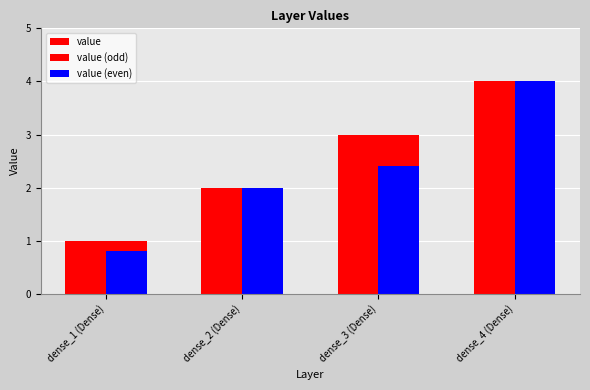

What is the label of the 3rd bar from the left?

dense_3 (Dense)